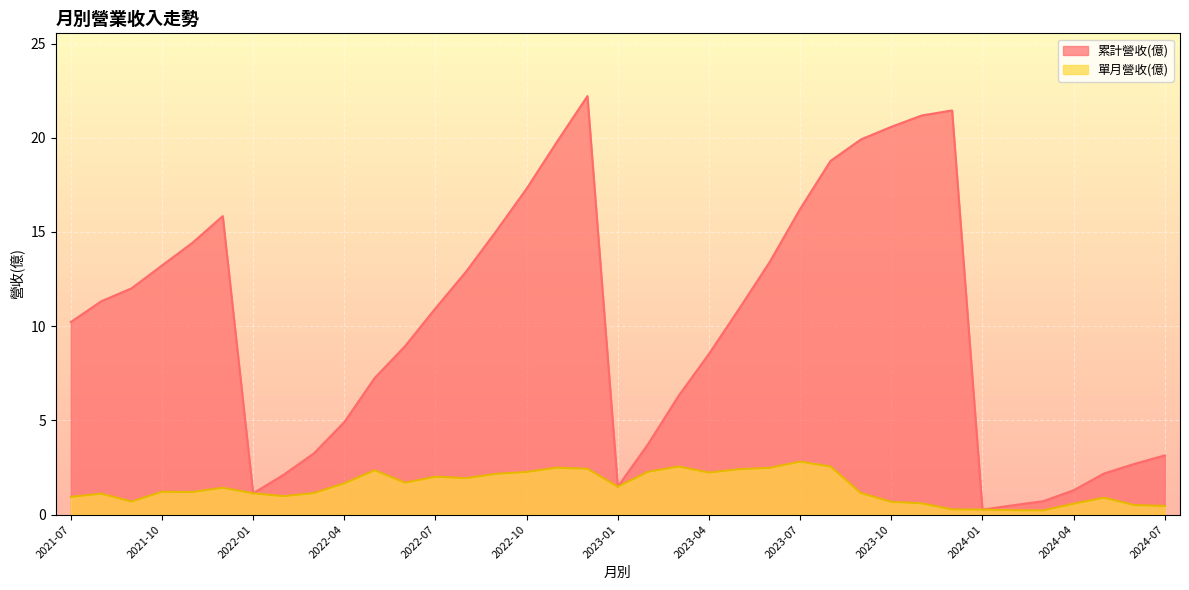

List the labels in order of 累計營收(億) value, largest first.

2022-12, 2023-12, 2023-11, 2023-10, 2023-09, 2022-11, 2023-08, 2022-10, 2023-07, 2021-12, 2022-09, 2021-11, 2023-06, 2021-10, 2022-08, 2021-09, 2021-08, 2022-07, 2023-05, 2021-07, 2022-06, 2023-04, 2022-05, 2023-03, 2022-04, 2023-02, 2022-03, 2024-07, 2024-06, 2024-05, 2022-02, 2023-01, 2024-04, 2022-01, 2024-03, 2024-02, 2024-01